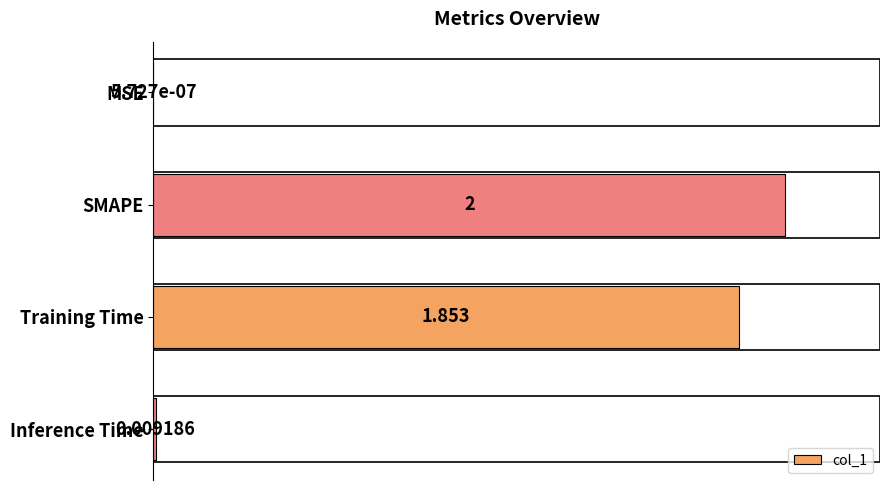

Where is the data nearest to the value 1?

Training Time